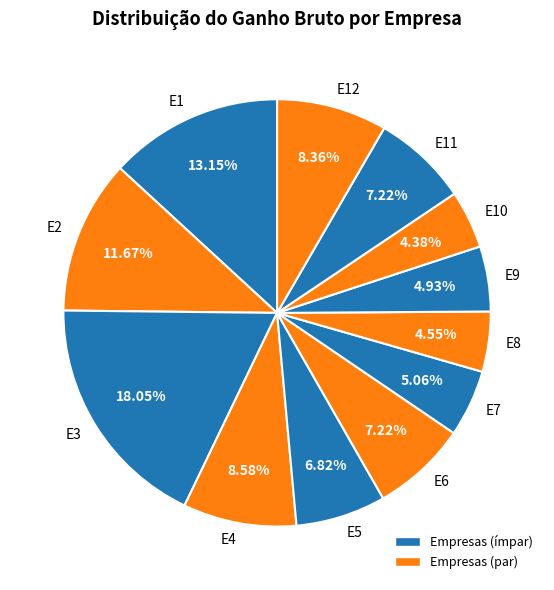

Between E5 and E9, which is larger?

E5